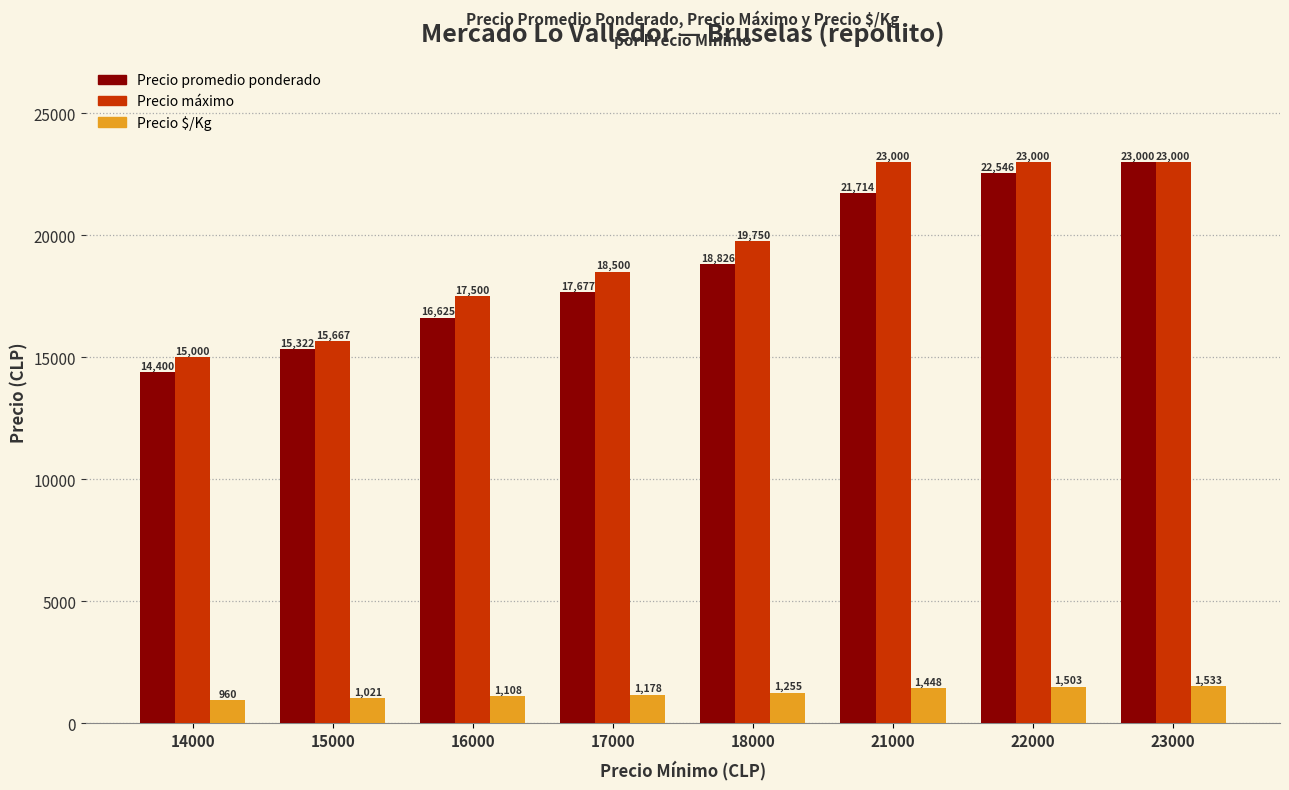

The Precio $/Kg series shows 960 at 14000. True or false?

True